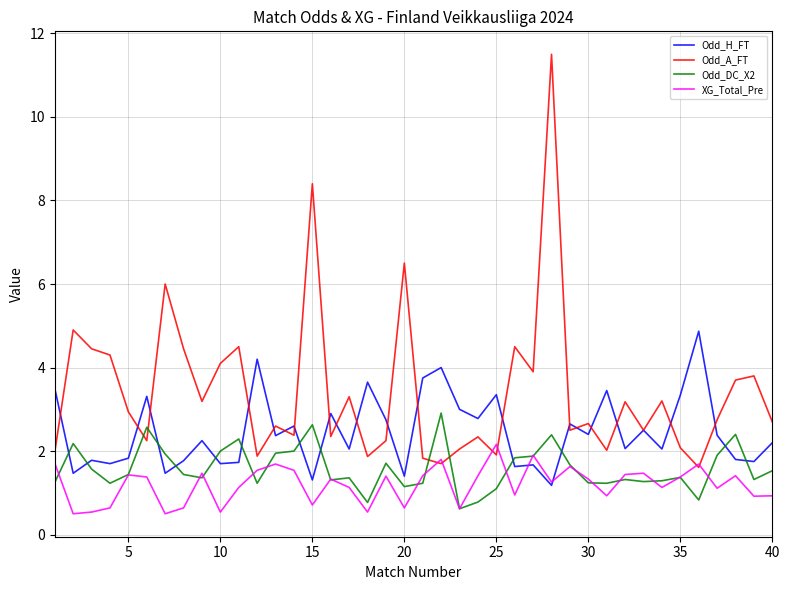

Which series has the largest total across all categories?

Odd_A_FT